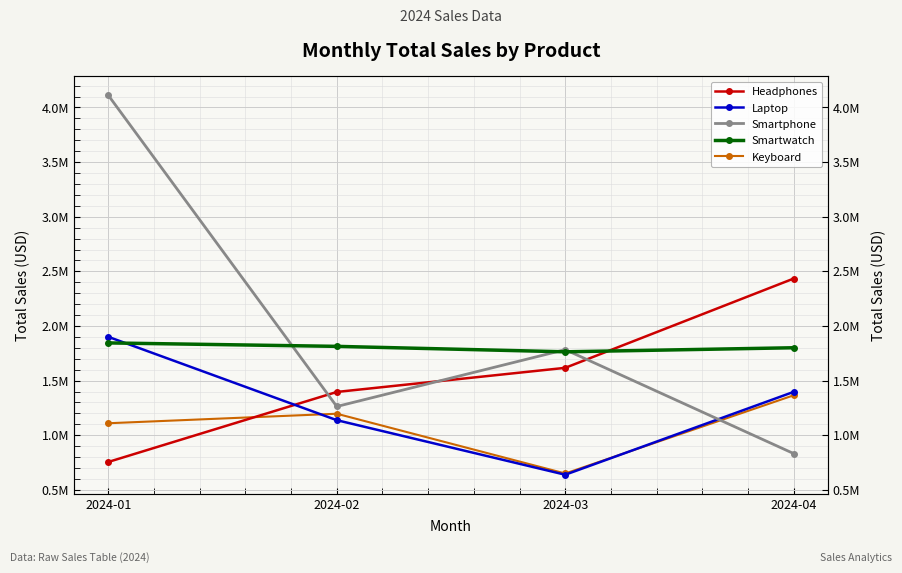

How many data points in Keyboard are above 1197104?

1